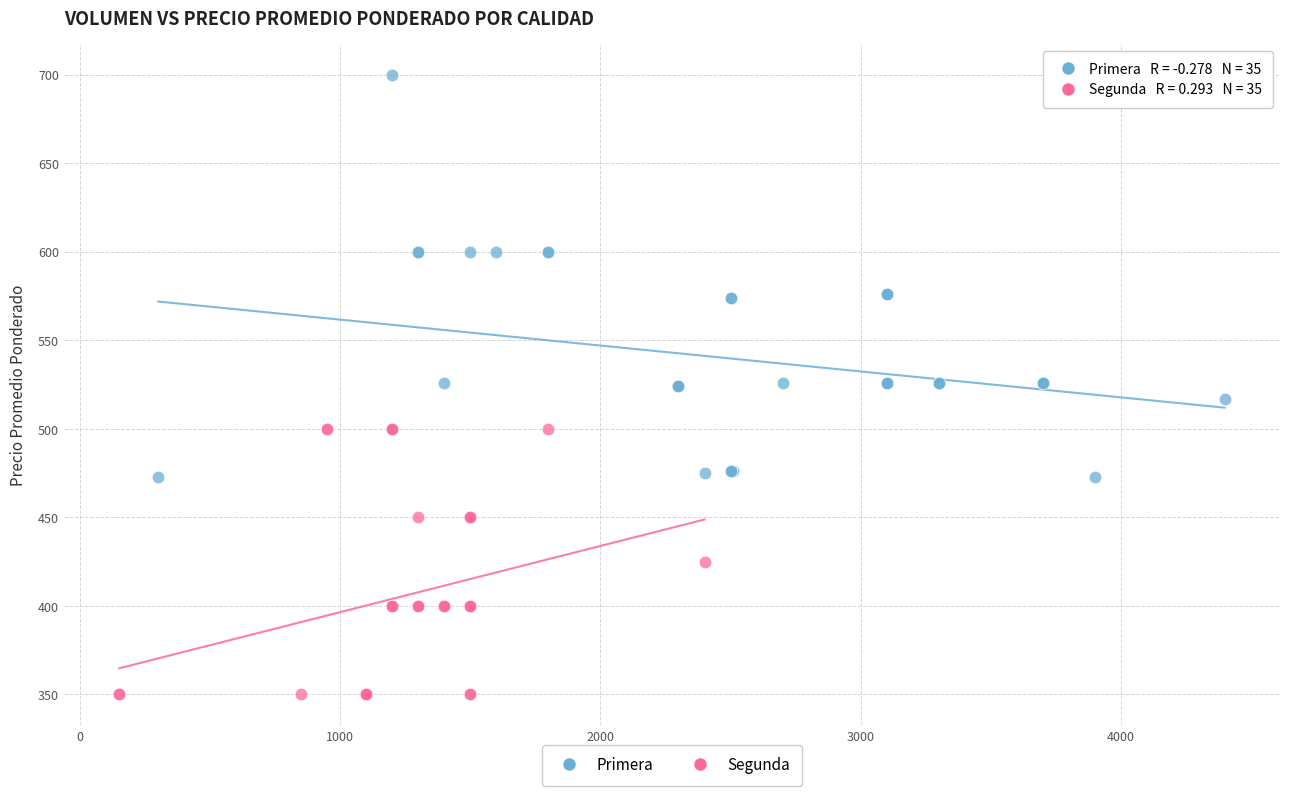

Which series reaches the minimum Y coordinate?

Segunda